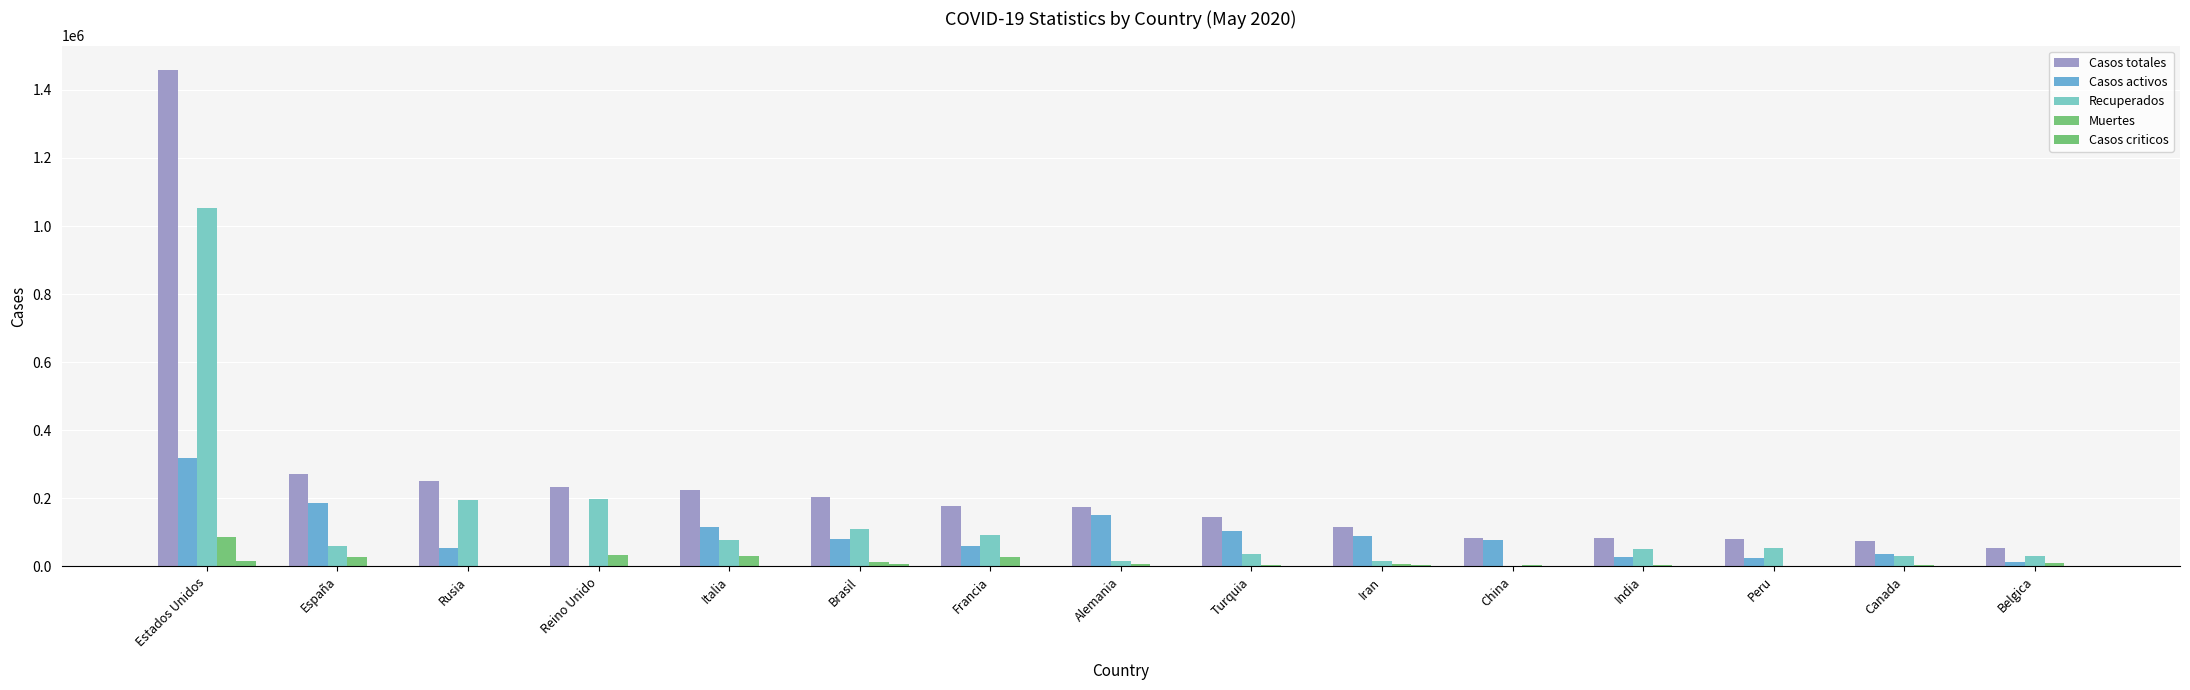

The Muertes series shows 7875 at Brasil. True or false?

False